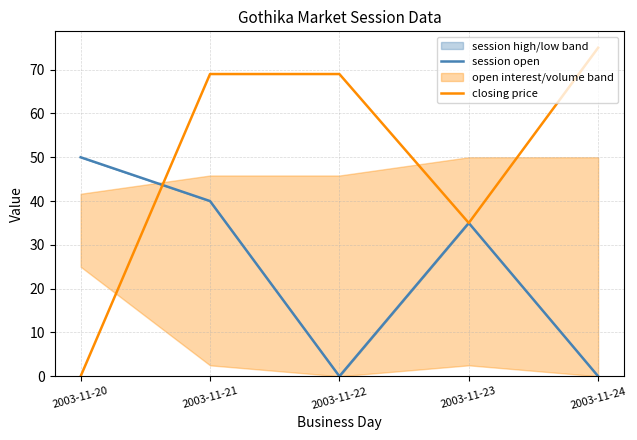

Reading left to right, list all the values displayed in this chart.

session open: 2003-11-20=50	2003-11-21=40	2003-11-22=0	2003-11-23=35	2003-11-24=0
closing price: 2003-11-20=0	2003-11-21=69	2003-11-22=69	2003-11-23=35	2003-11-24=75